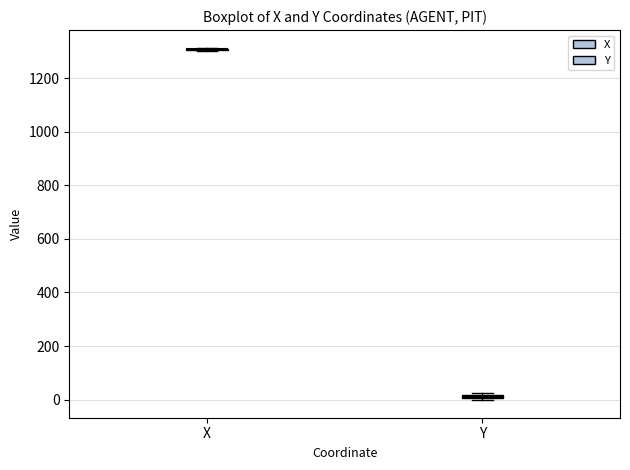

Where is the lower edge of the box for Y on the y-axis? The values are not printed on the chart, so give them approximately, as read against the axis.

0